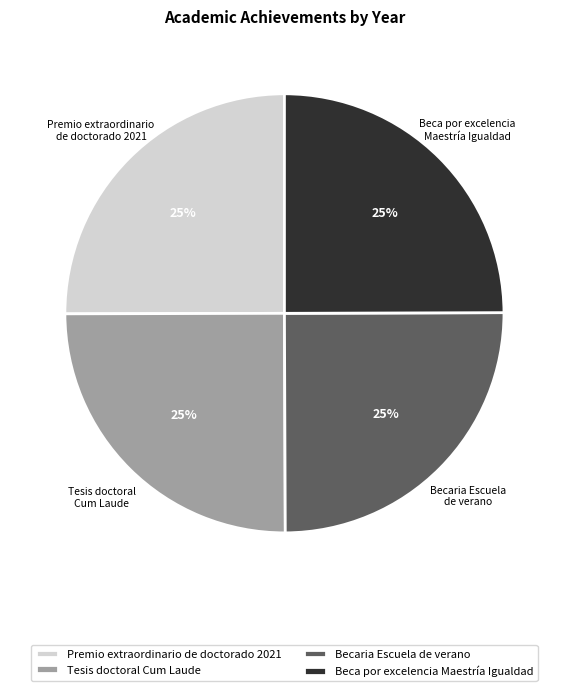

Is there any slice that represents more than half of the pie?

No